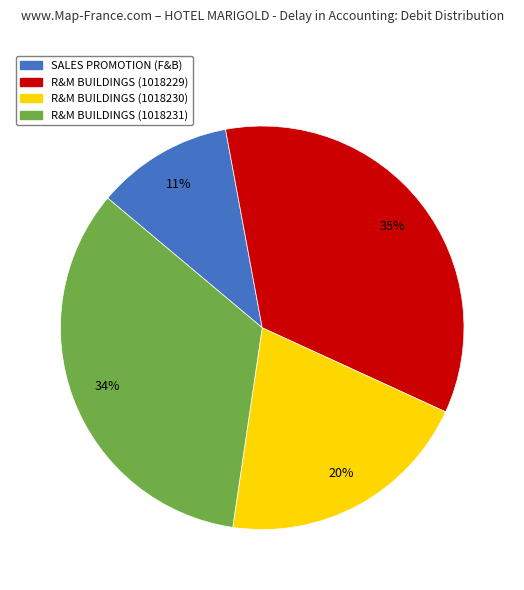

What is the largest slice in the pie chart?

R&M BUILDINGS (1018229)